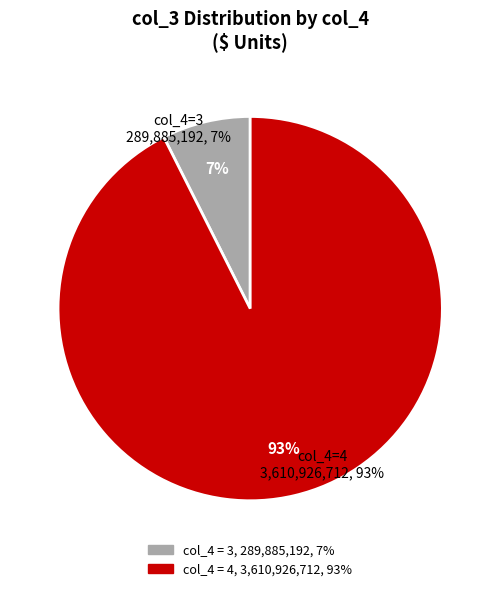

Does any single category account for the majority?

Yes